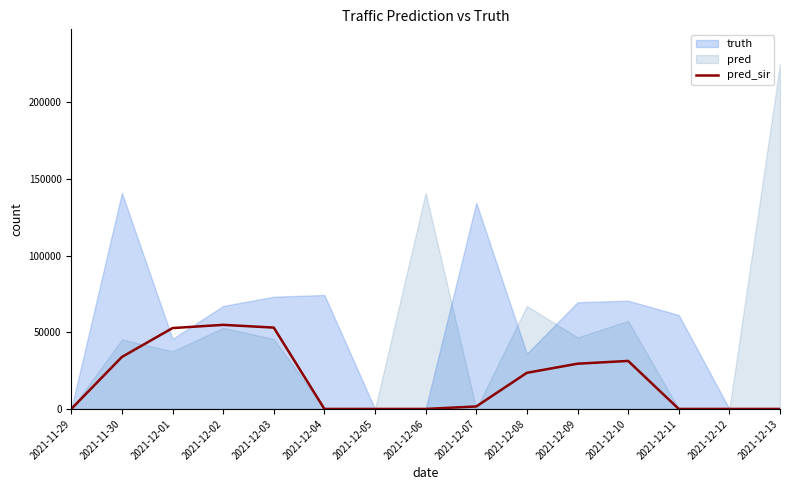

Rank the categories by value from highest to lowest.

2021-12-02, 2021-12-03, 2021-12-01, 2021-11-30, 2021-12-10, 2021-12-09, 2021-12-08, 2021-12-07, 2021-11-29, 2021-12-04, 2021-12-05, 2021-12-06, 2021-12-11, 2021-12-12, 2021-12-13